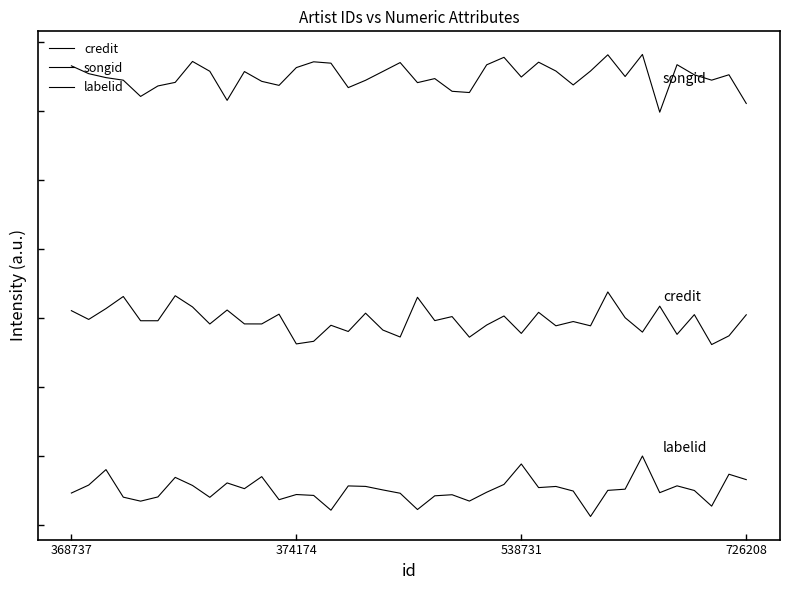

Does the chart display data point markers on the line(s)?

No